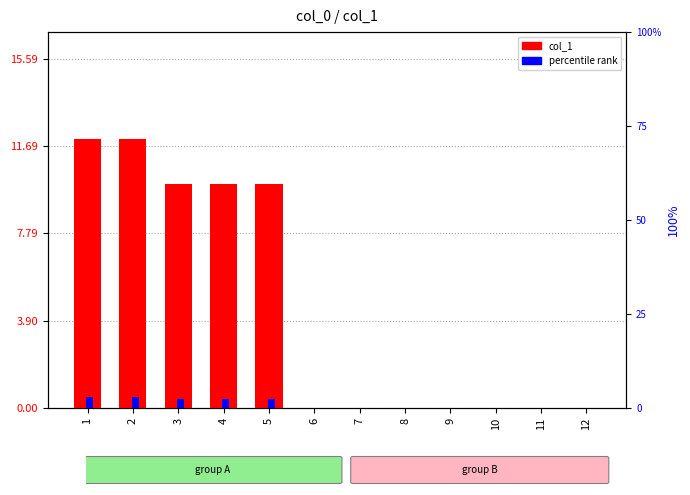

Is it true that col_1 equals 10.0 at 3?

True